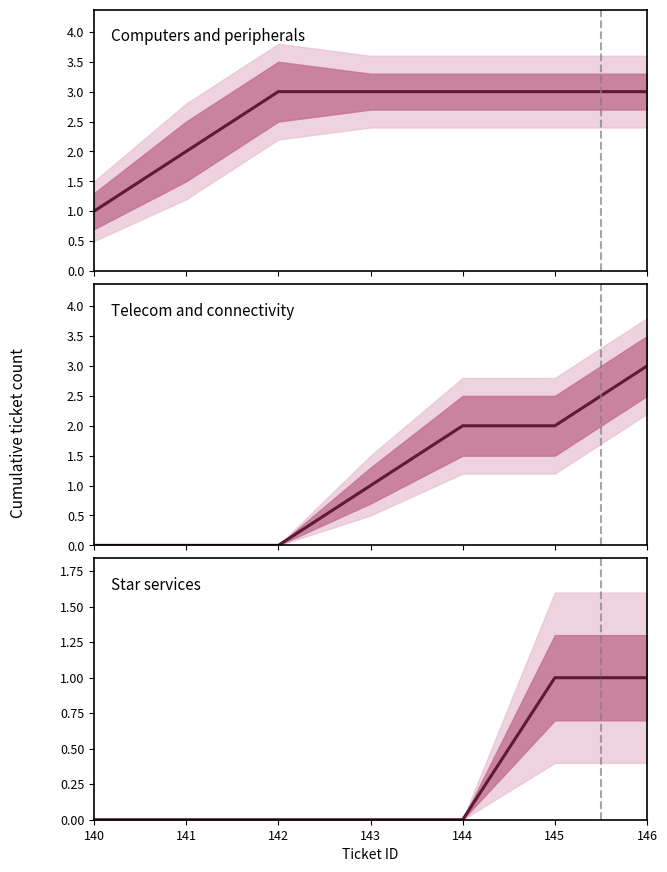

At which label does Telecom and connectivity reach its minimum?

140